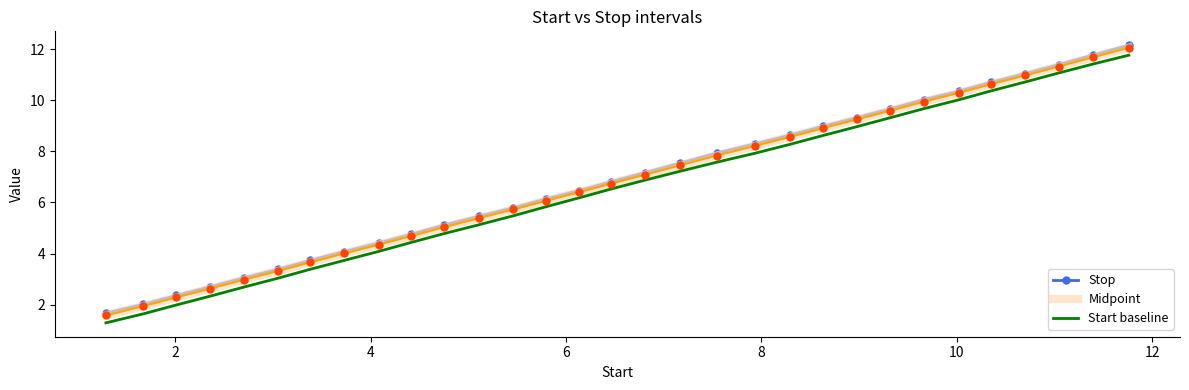

What is the smallest value displayed?

1.3